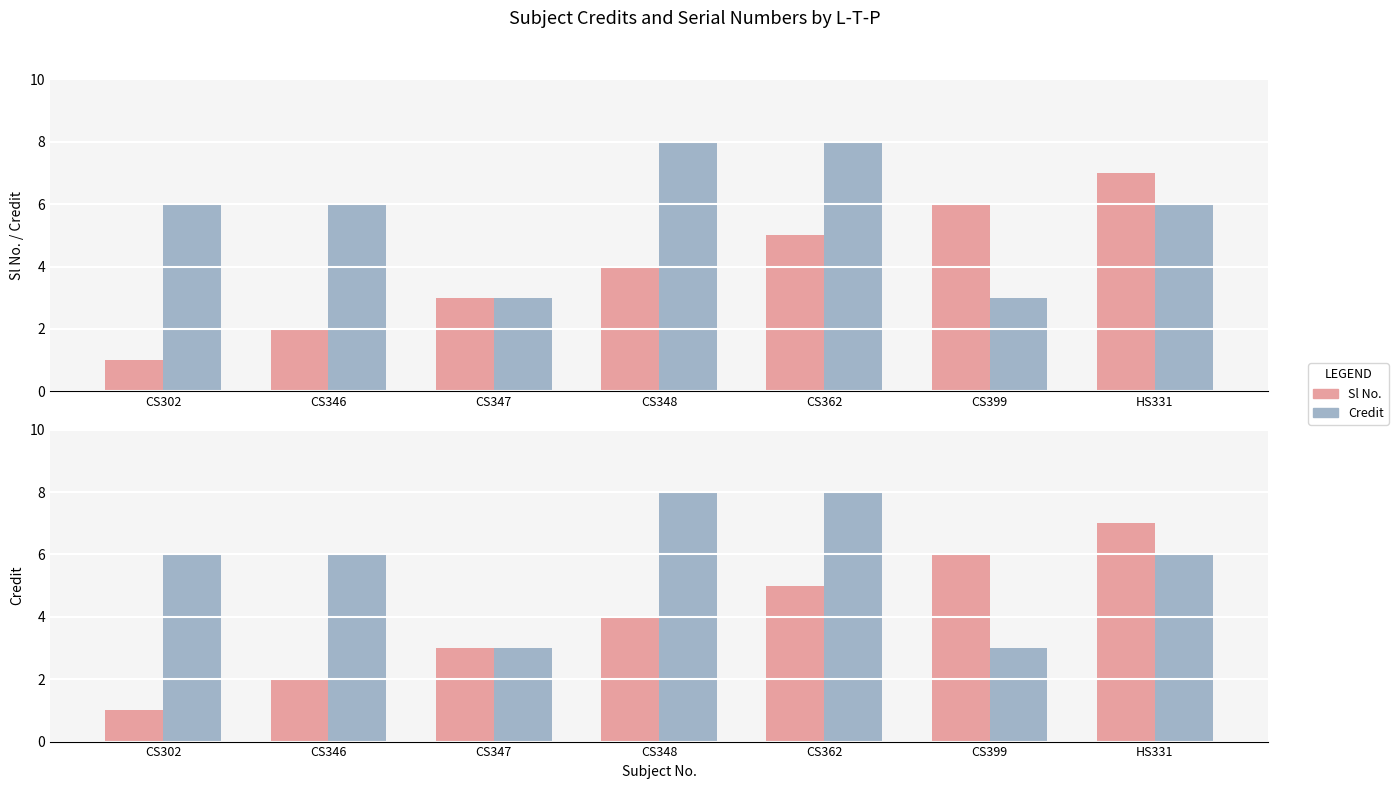

The value of Credit at CS346 is 2. True or false?

False